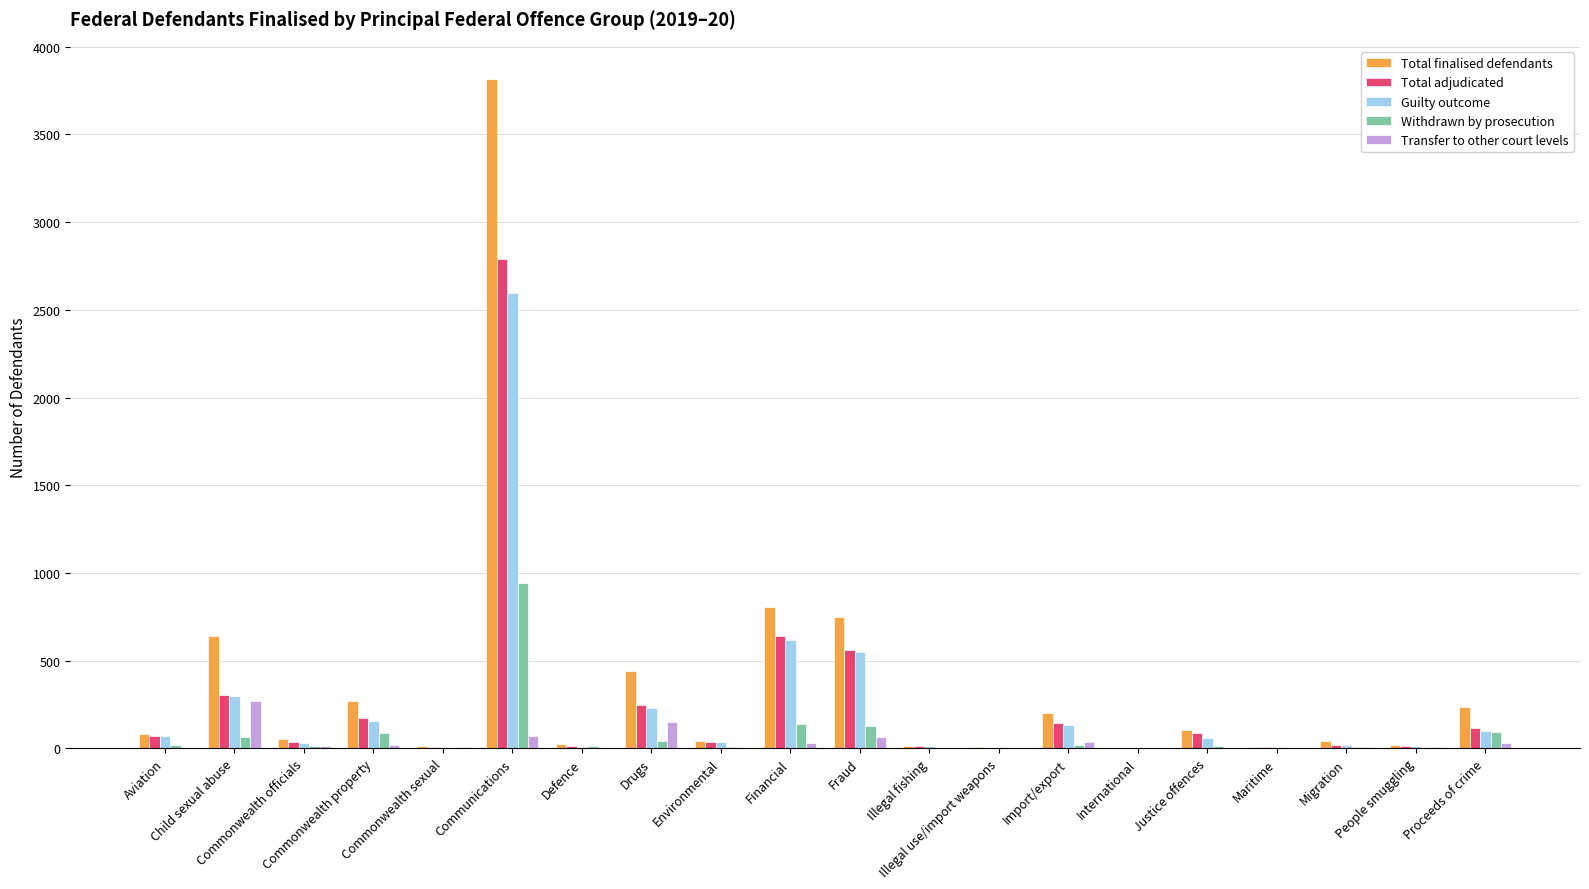

Where does the Guilty outcome series first go above 59?

Aviation